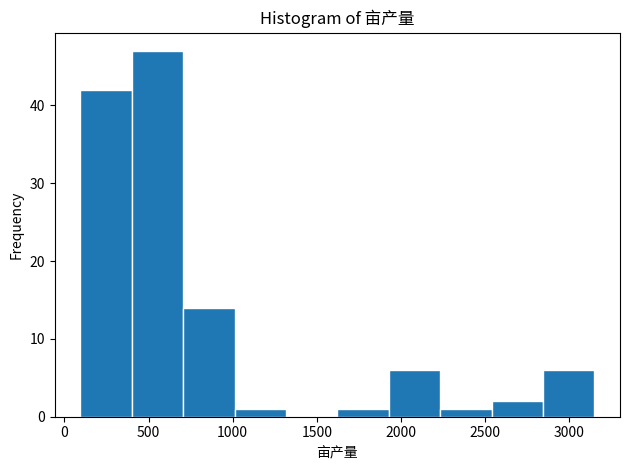

Reading left to right, list every bar in this chart as the range it spans on the x-axis followed by its height. Neither the bar edges nor the heights are printed on the chart, so give them approximately, as read against the axes.

100 to 400: 42
400 to 700: 47
700 to 1000: 14
1000 to 1300: 1
1300 to 1600: 0
1600 to 1950: 1
1950 to 2250: 6
2250 to 2550: 1
2550 to 2850: 2
2850 to 3150: 6